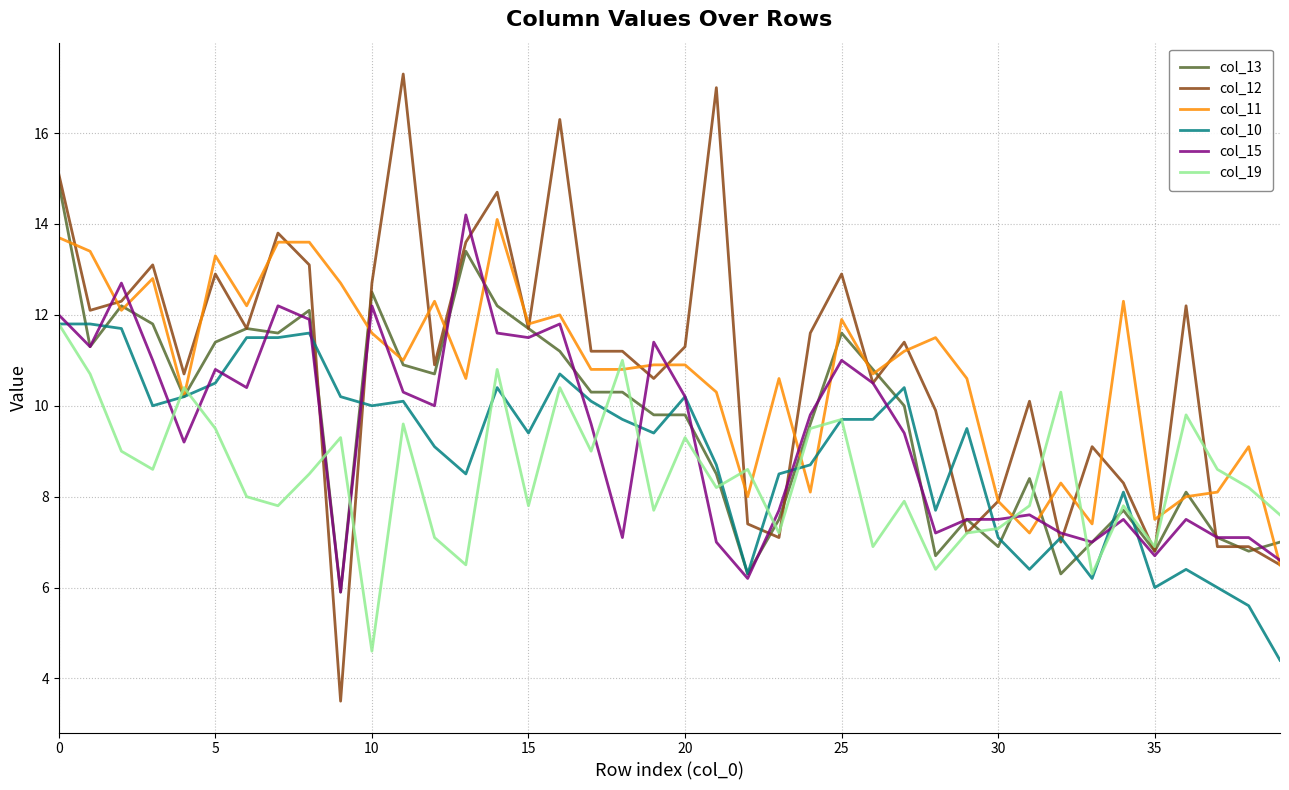

What is the difference between the maximum and minimum values in the col_13 series?

9.0